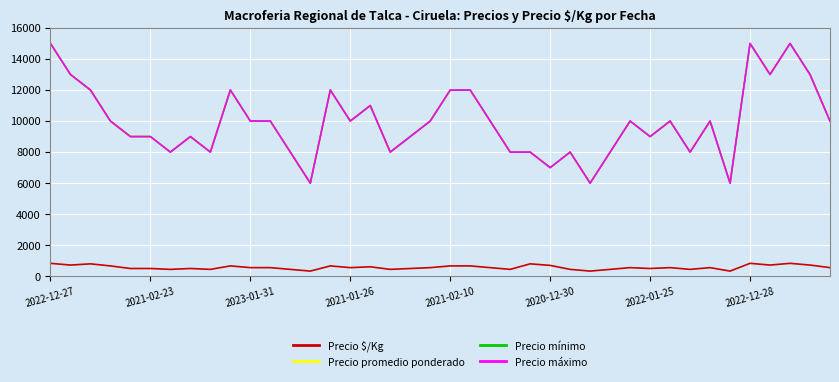

Does the chart have visible grid lines?

Yes